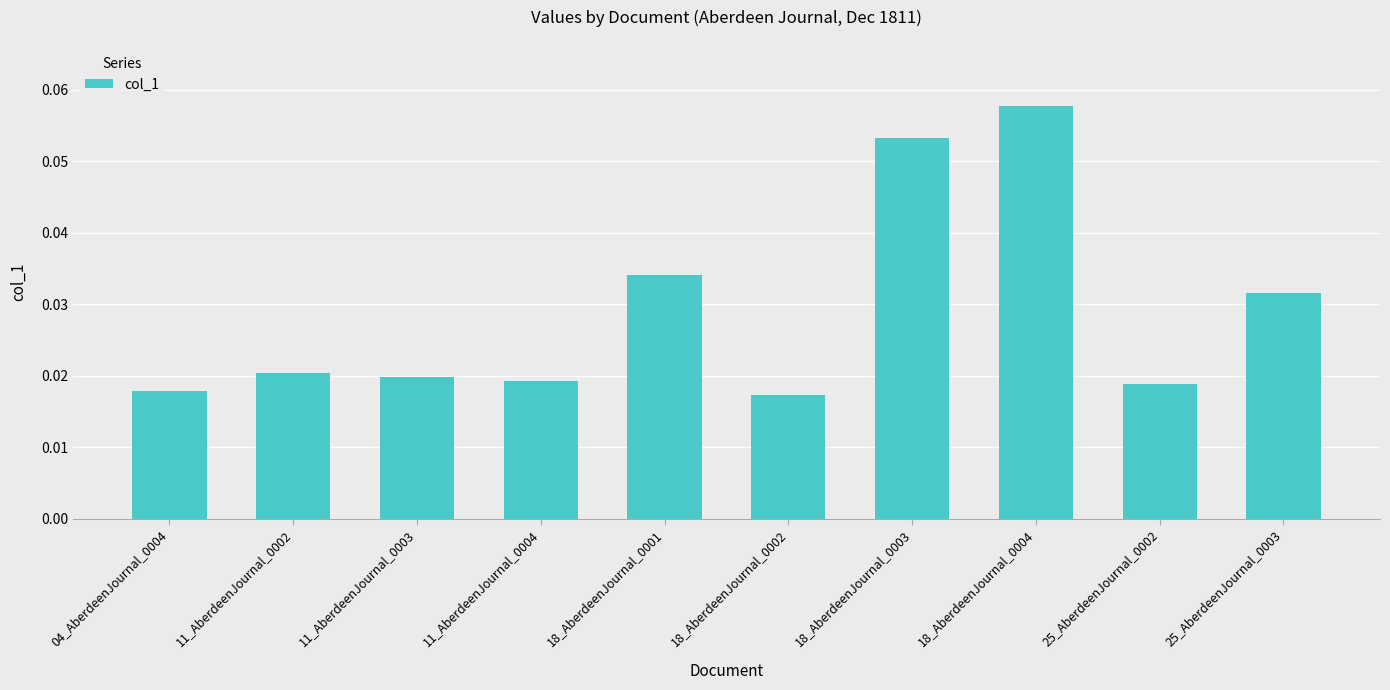

Which category has the lowest value across all series?

18_AberdeenJournal_0002